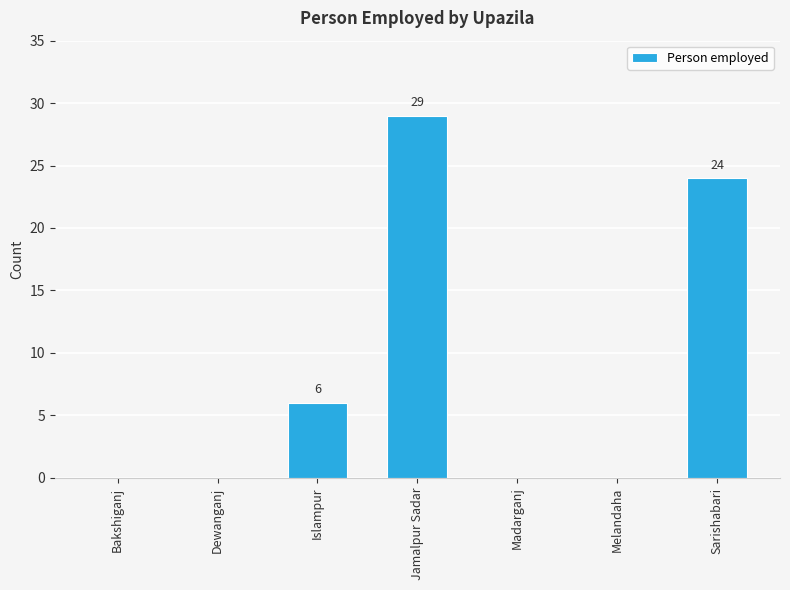

How many values are between 0 and 24?

6